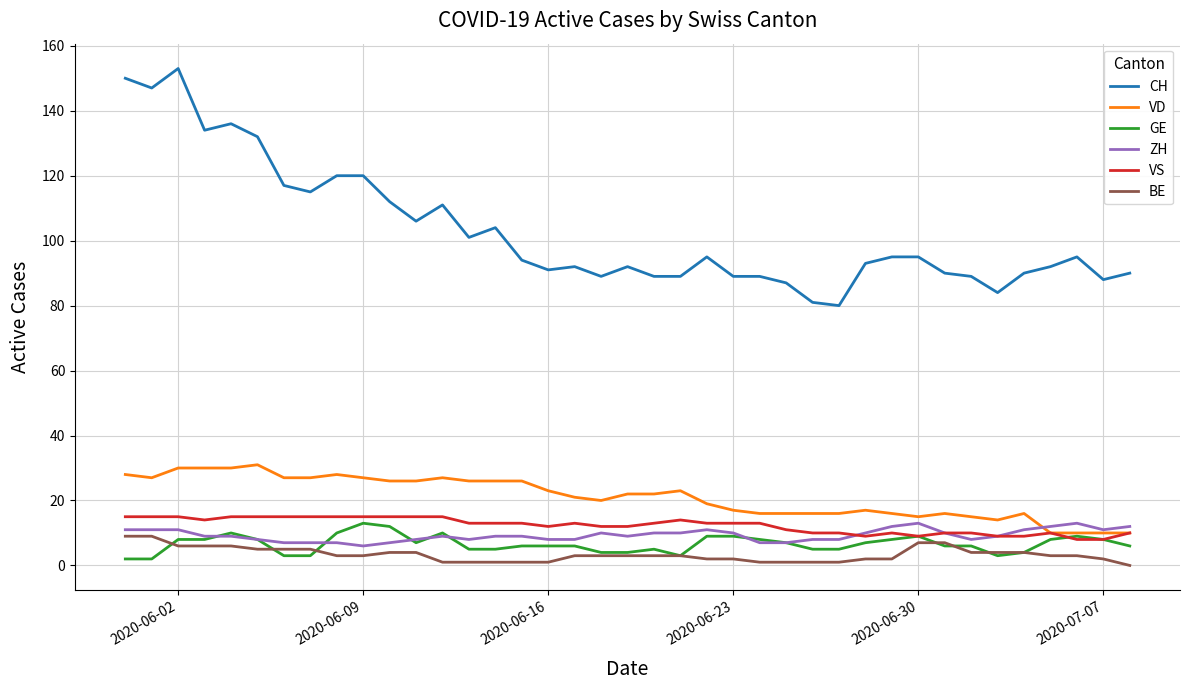

Which series has the largest total across all categories?

CH